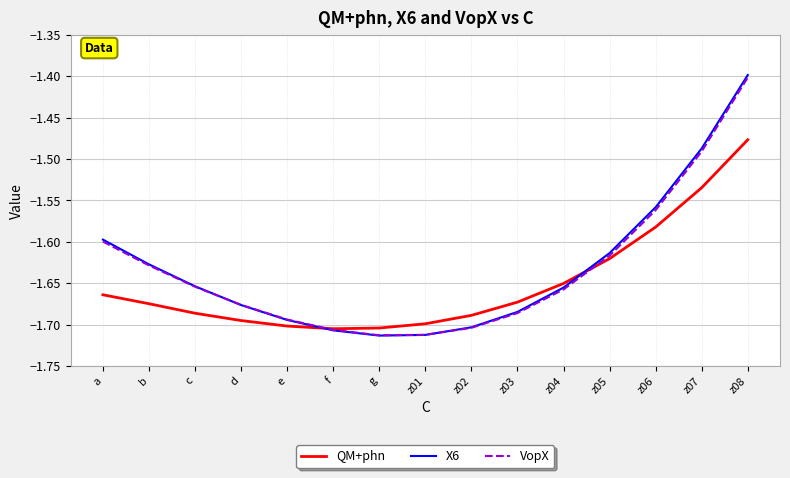

Which series ends up on top after the final intersection of X6 and QM+phn?

X6